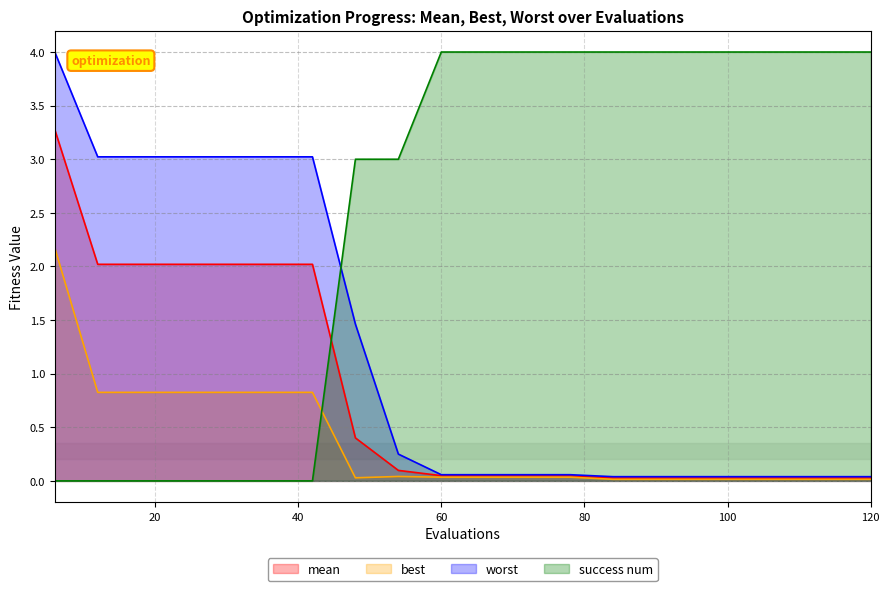

True or false: best has a value of 0.0 at 72.

True